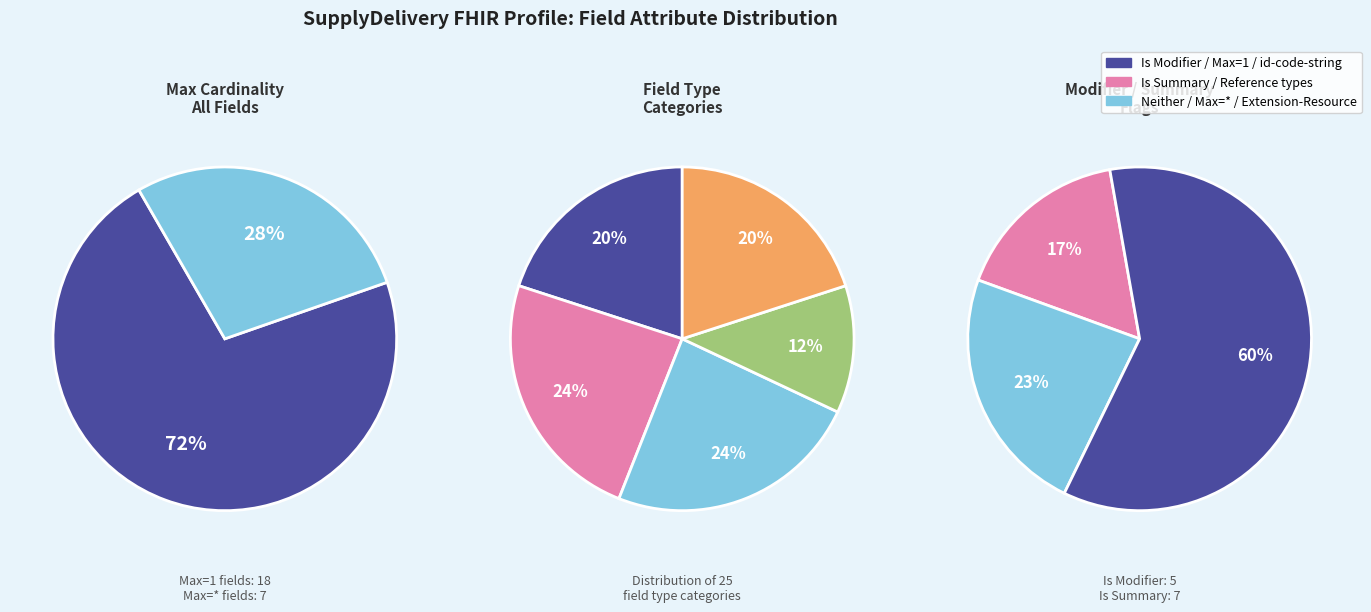

True or false: 9 accounts for 1% of the total.

False